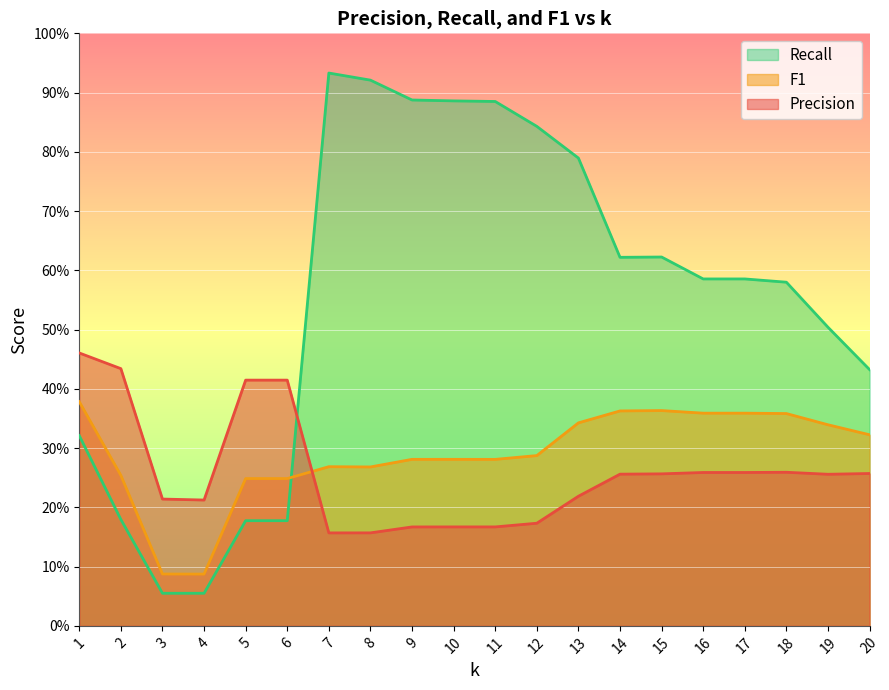

What are all the series names shown in the legend?

Recall, F1, Precision